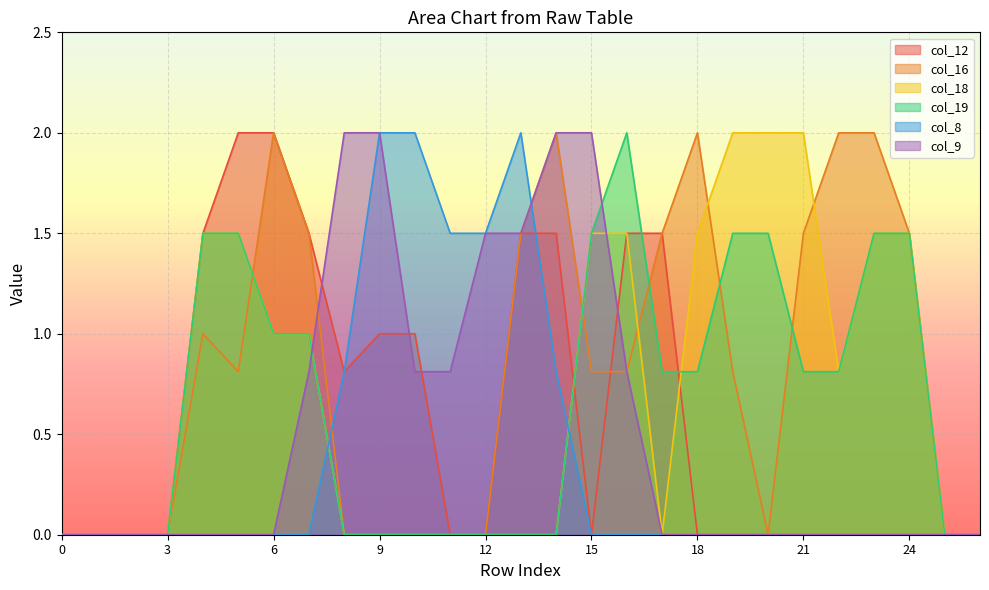

What are all the series names shown in the legend?

col_12, col_16, col_18, col_19, col_8, col_9